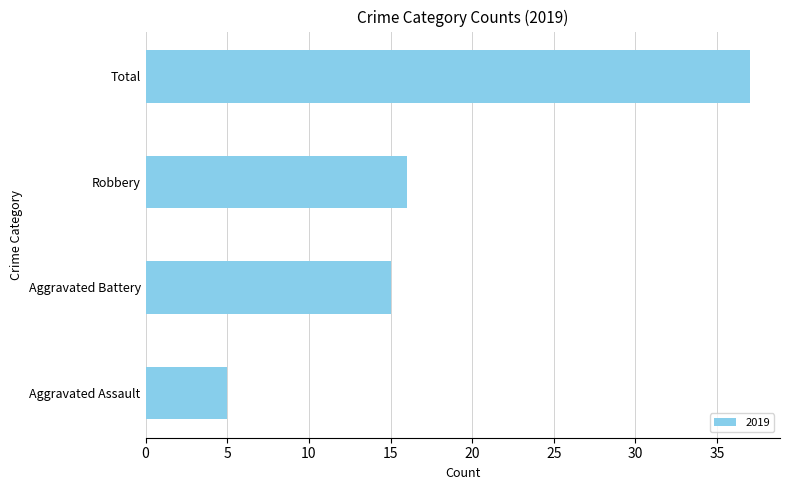

Which has a higher value, Aggravated Assault or Aggravated Battery?

Aggravated Battery